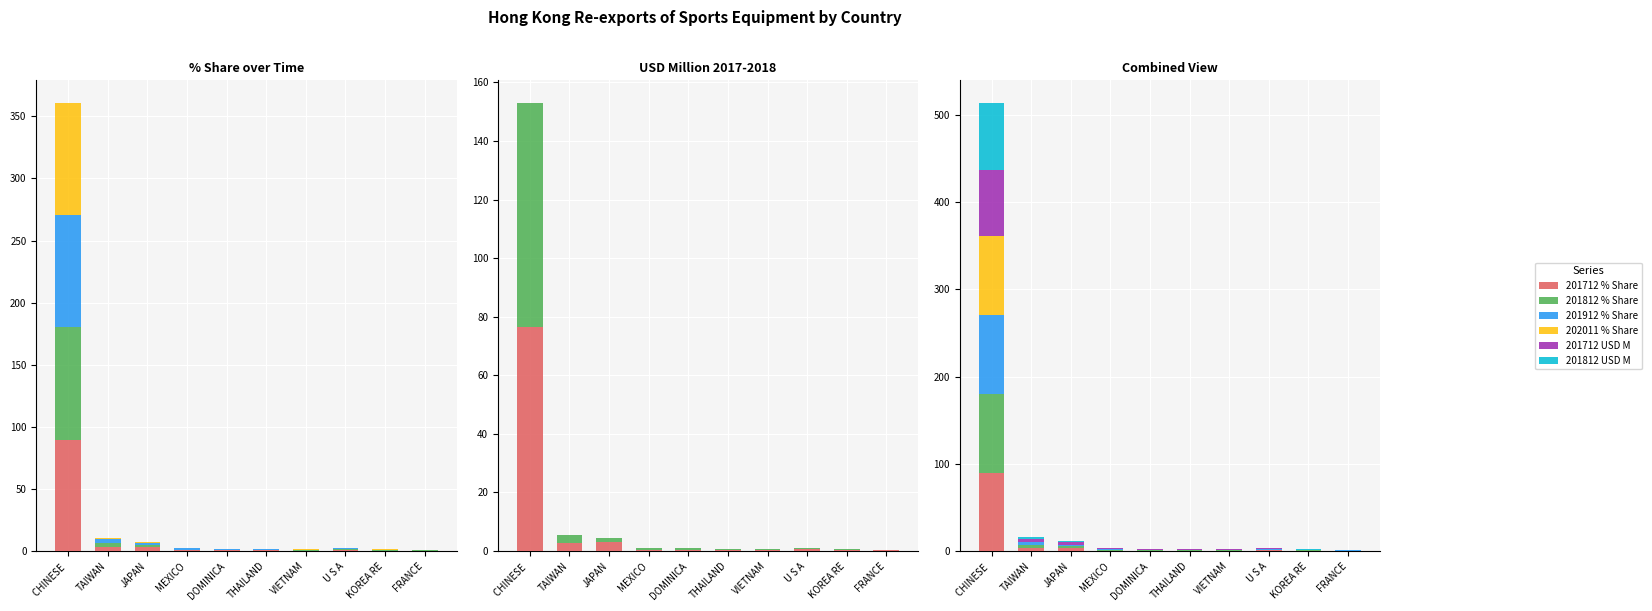

What is the sum of the 201712 USD M values at VIETNAM and CHINESE ?

76.6